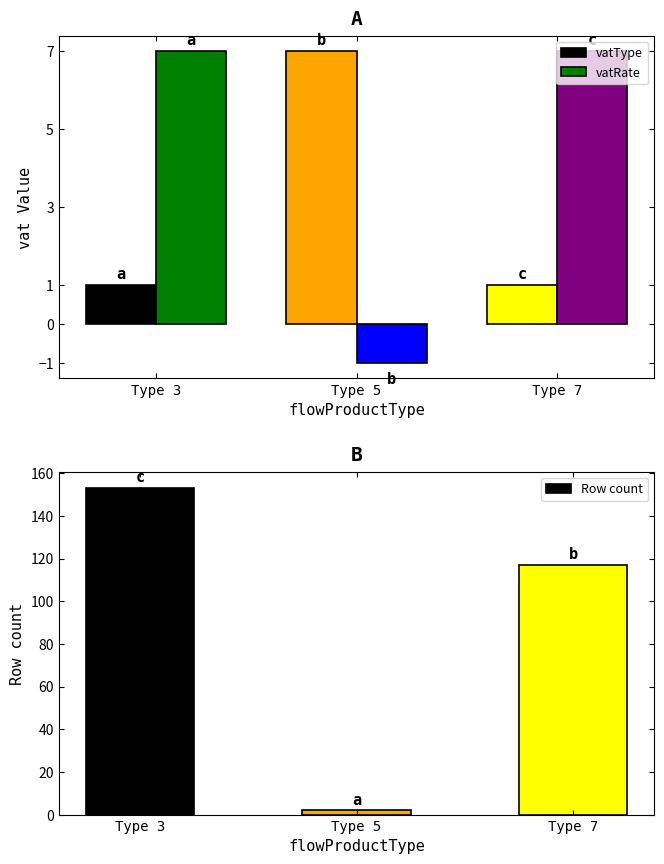

How many categories are shown in the chart?

3